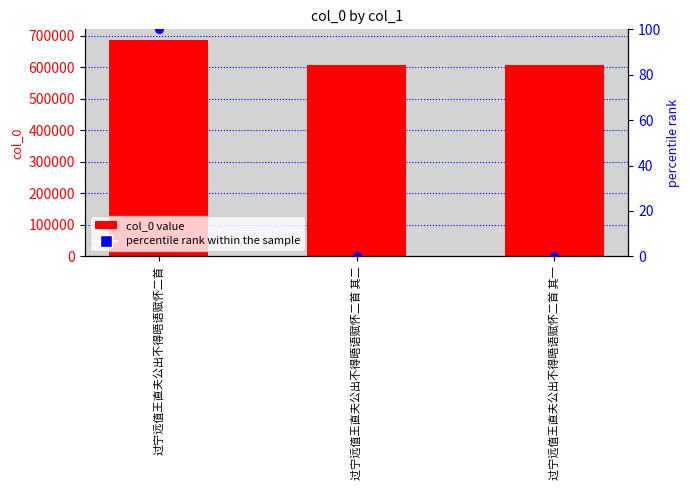

Is the value of col_0 at 过宁远值王直夫公出不得晤语赋怀二首 其二 greater than the value of percentile rank within the sample at 过宁远值王直夫公出不得晤语赋怀二首 其二?

Yes